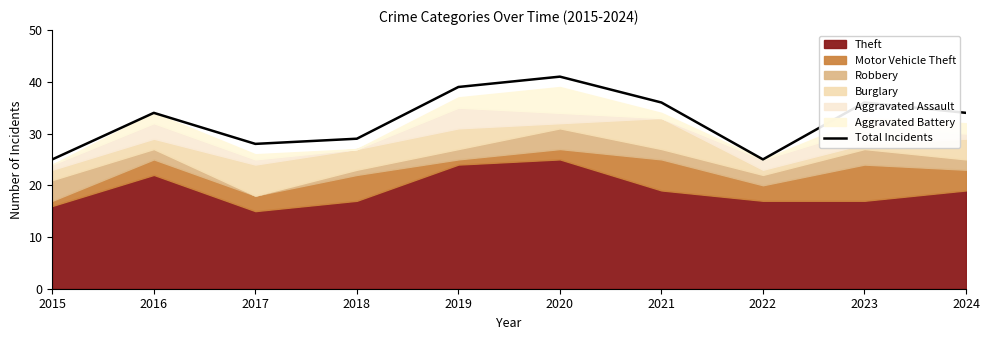

What is the greatest value displayed?

41